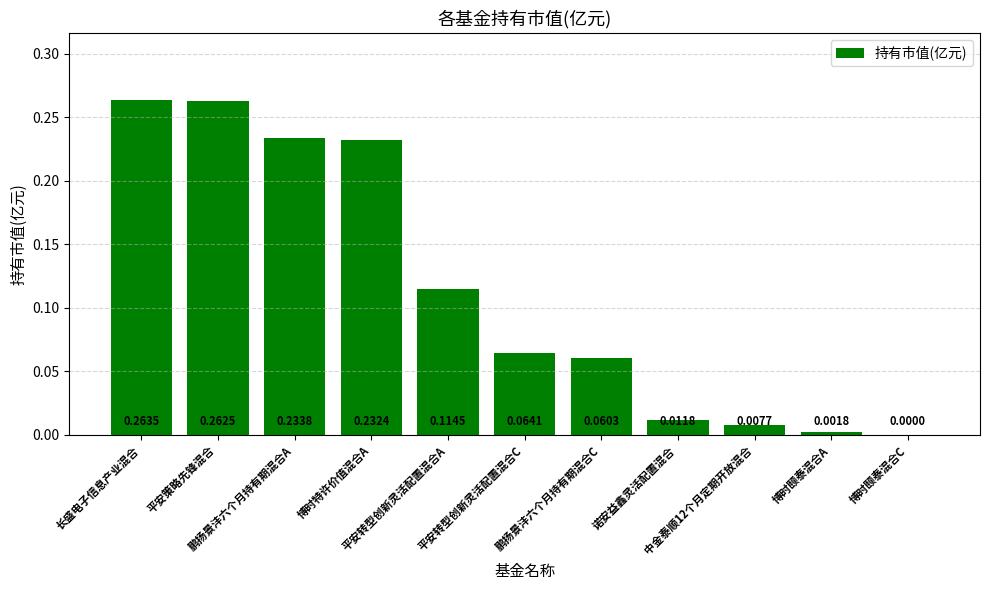

Which category has the highest value across all series?

长盛电子信息产业混合